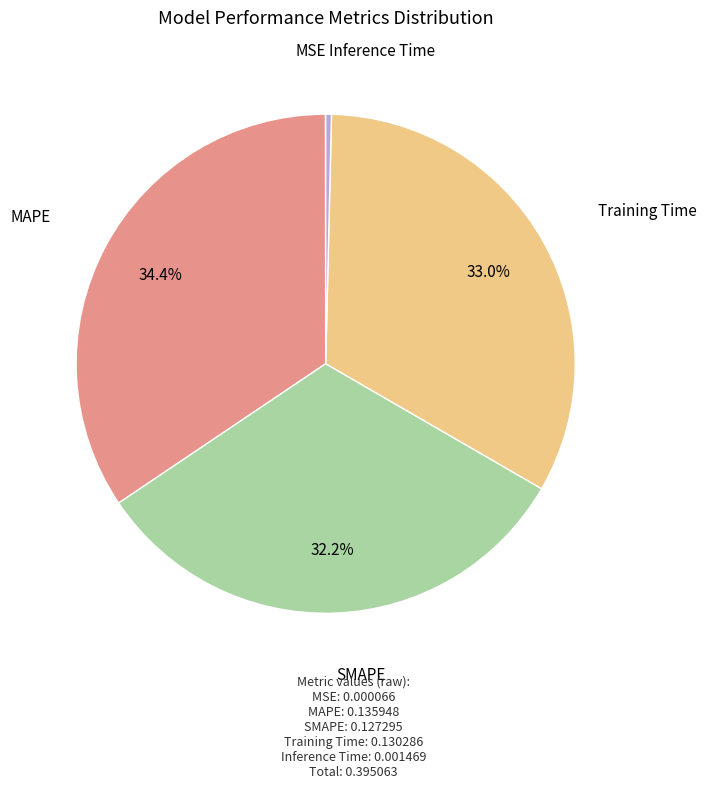

Is there any slice that represents more than half of the pie?

No